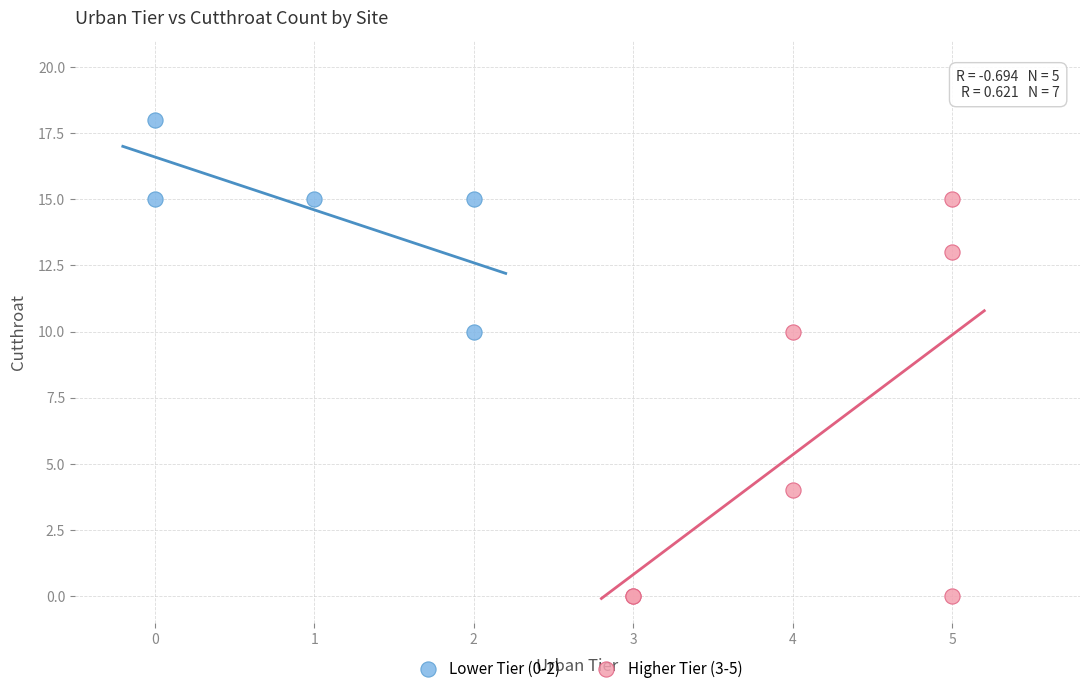

Which series reaches the maximum Y coordinate?

Lower Tier (0-2)